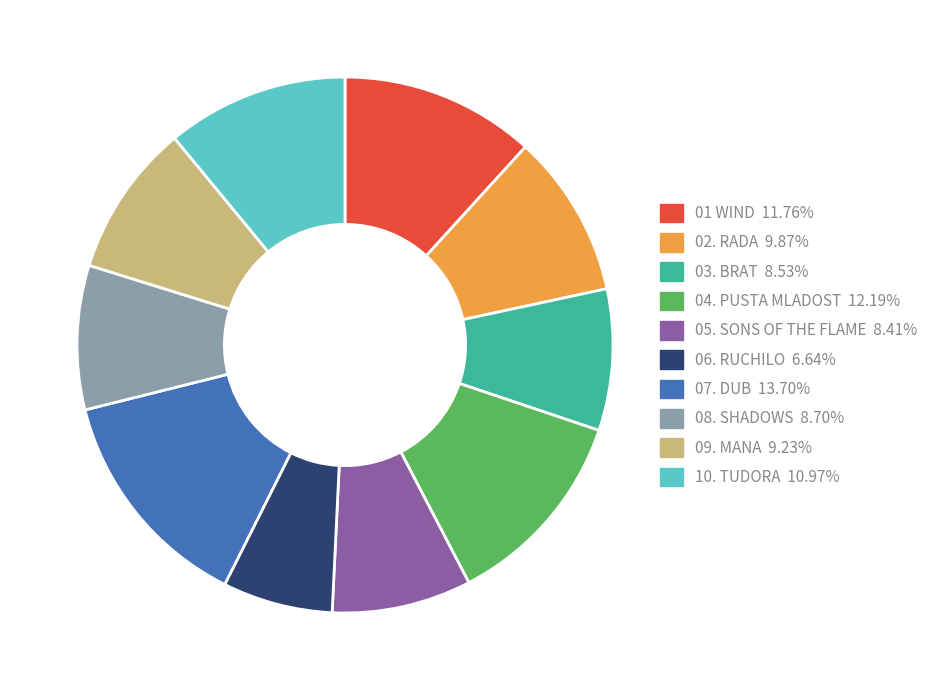

Is there any slice that represents more than half of the pie?

No